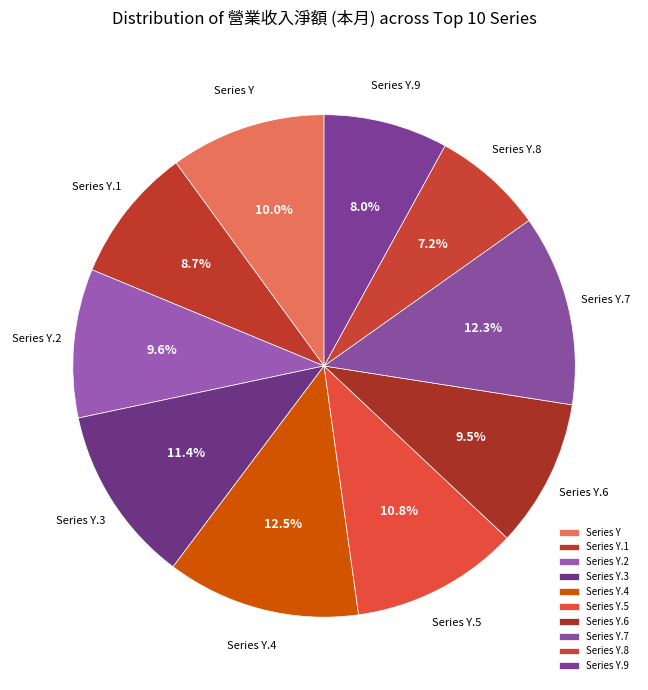

How much of the chart is everything except Series Y.6?

90.5%